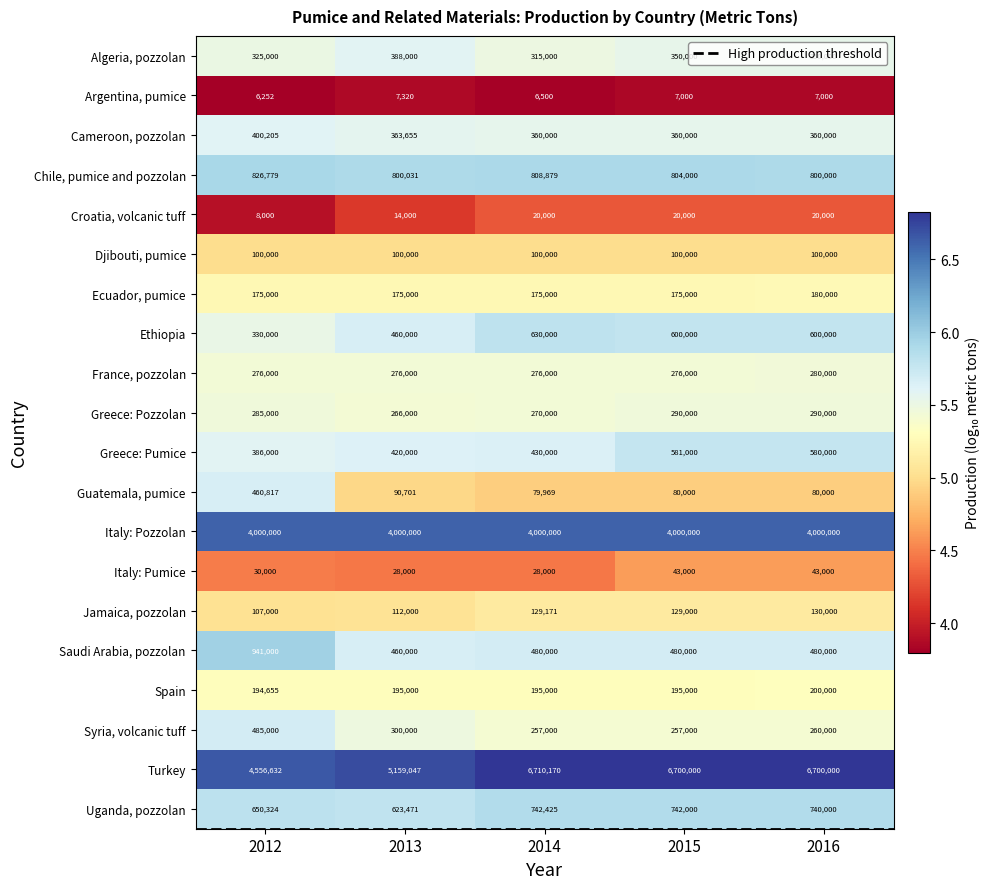

At which category is the sum across all series the highest?

2016